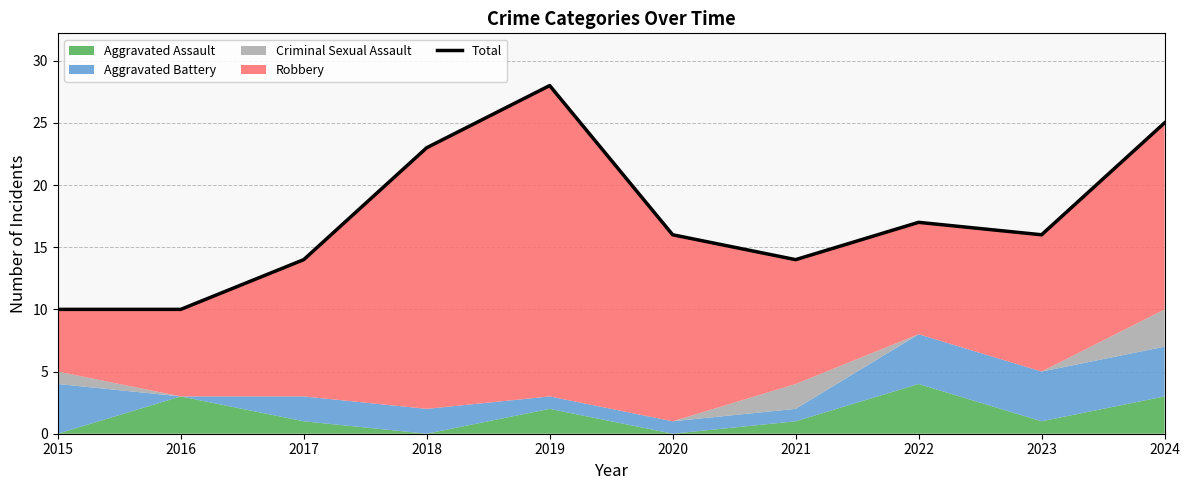

Which category has the highest value across all series?

2019